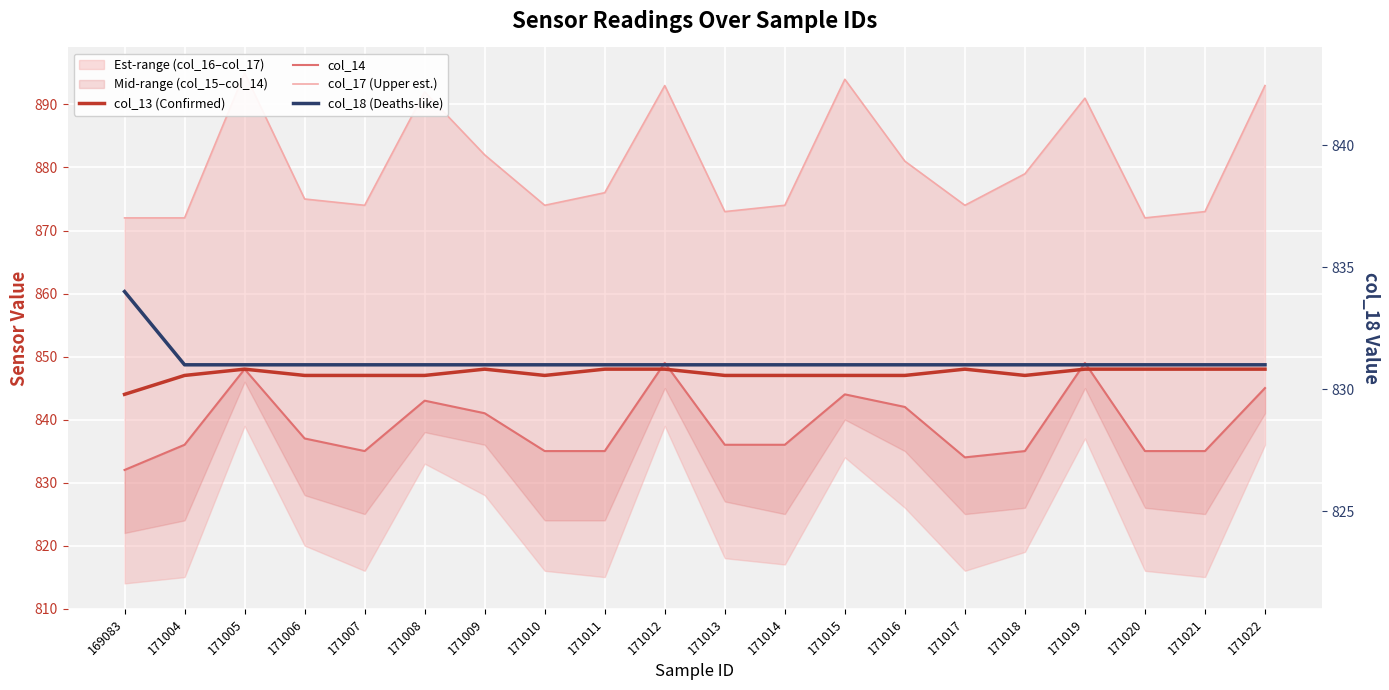

What is the greatest value displayed?

895